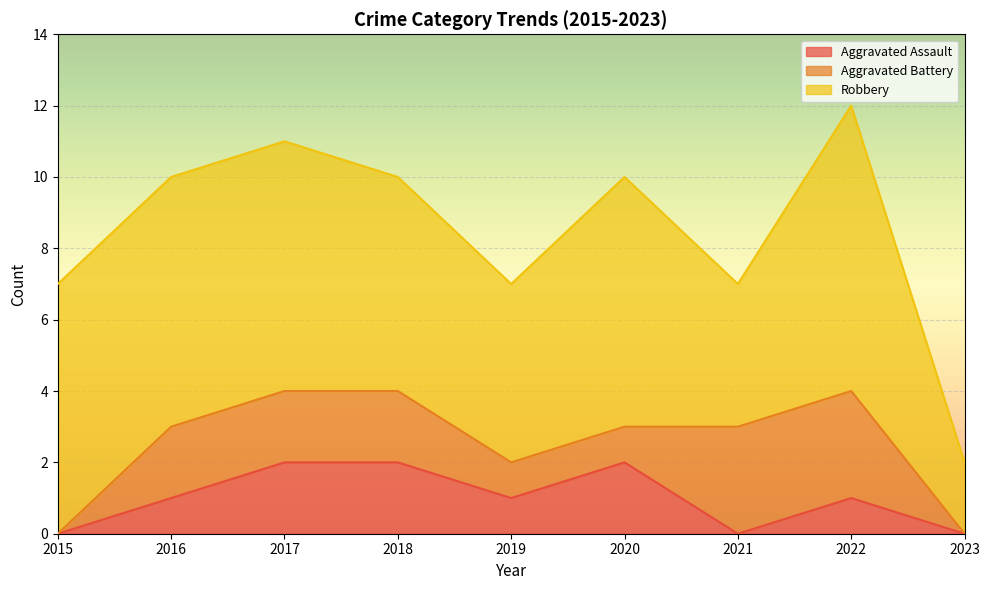

How many lines are shown in the chart?

3